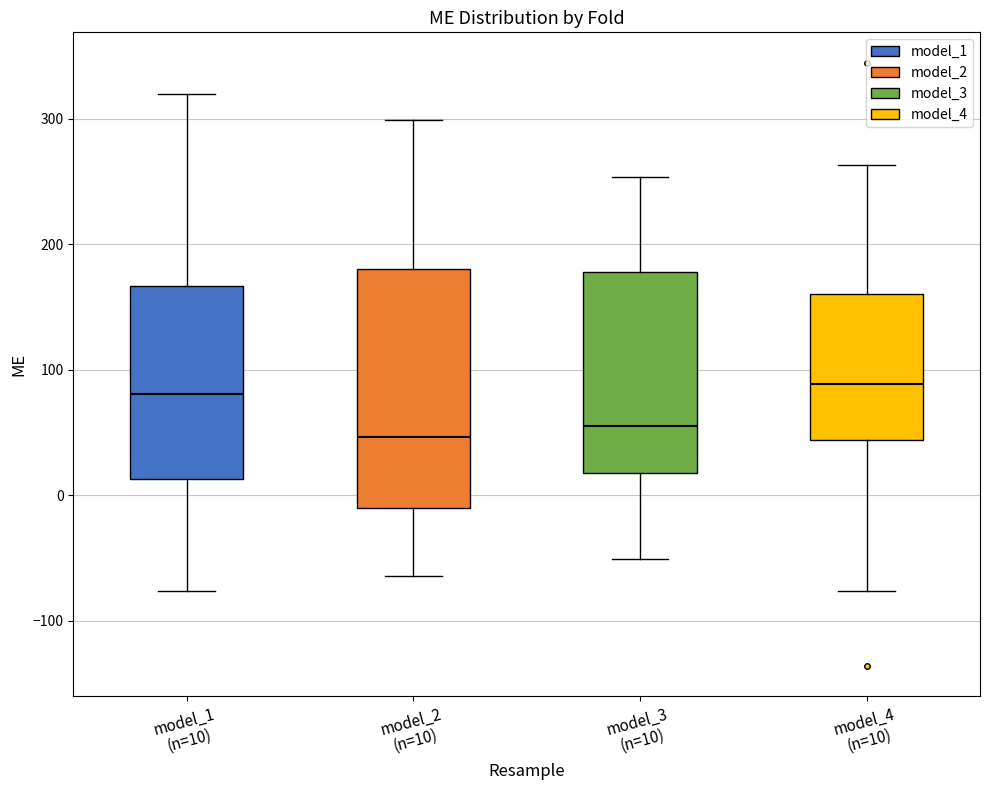

Which box is the tallest, from its lower edge to its upper edge?

model_2 (n=10)